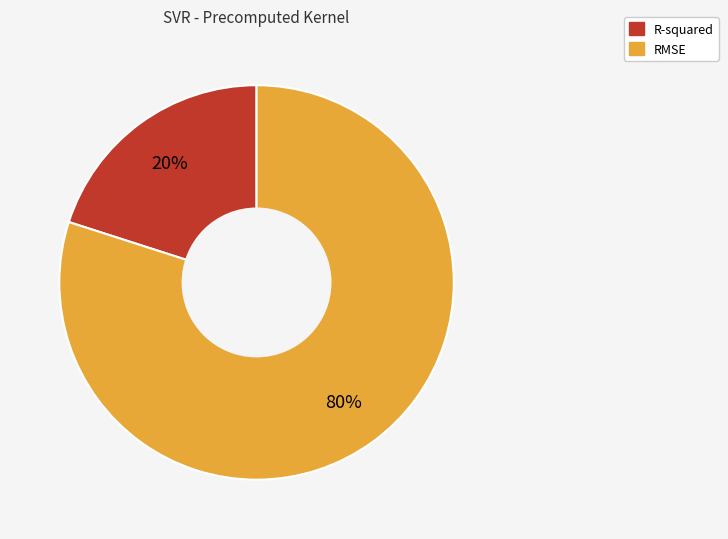

Count the number of slices in the pie.

2